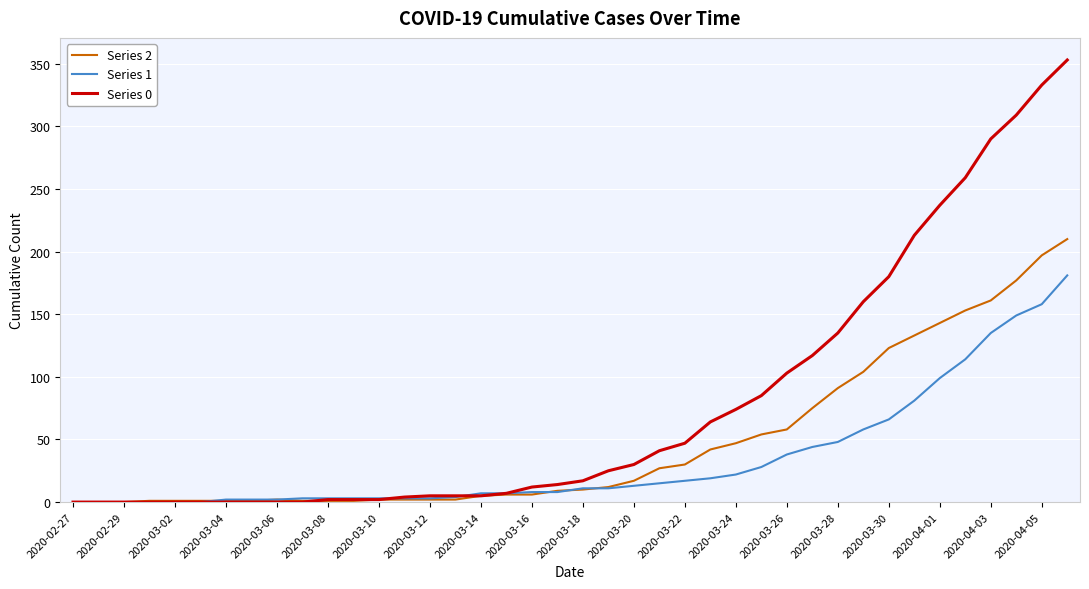

At how many categories does at least one series exceed 157?

9